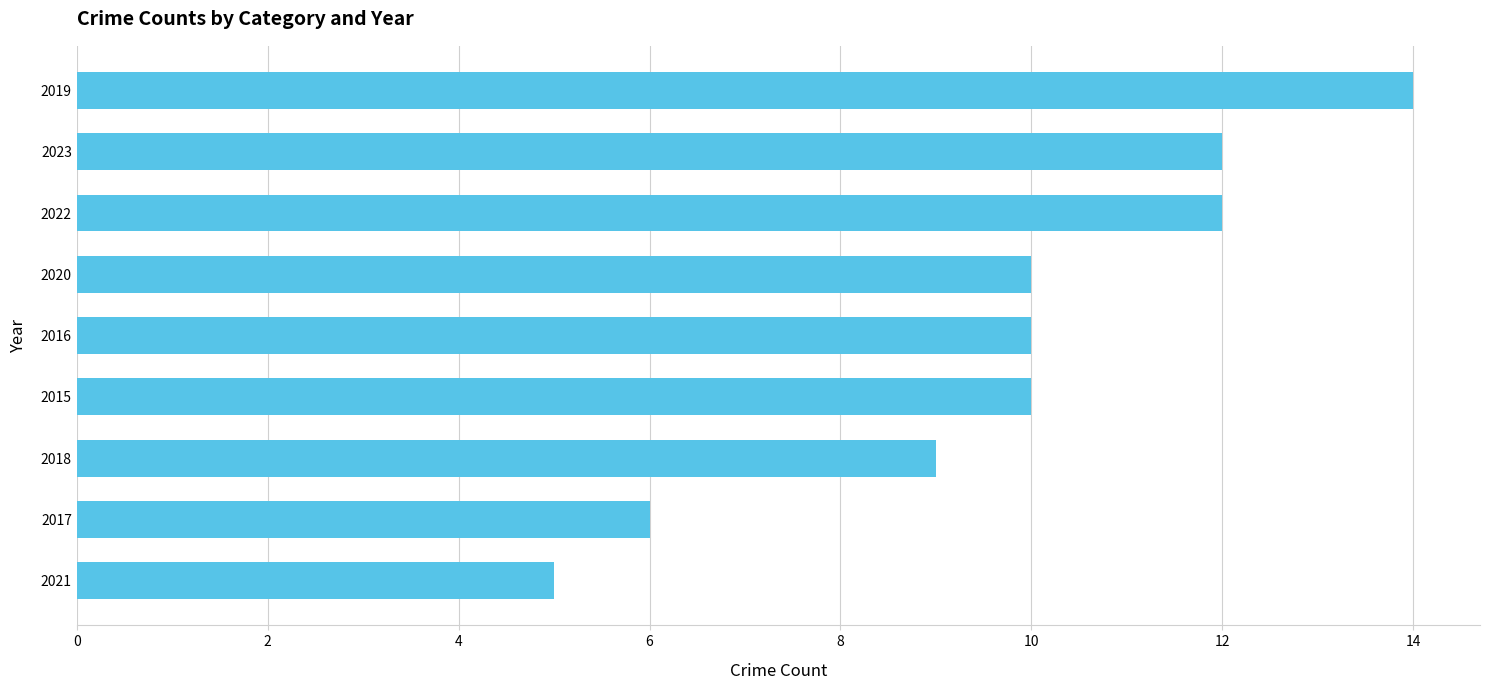

How many data points does each series have?

9